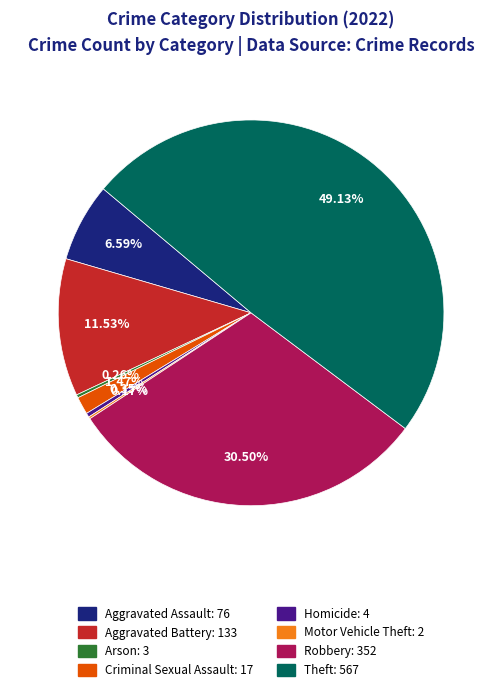

Between Homicide: 4 and Aggravated Battery: 133, which is larger?

Aggravated Battery: 133